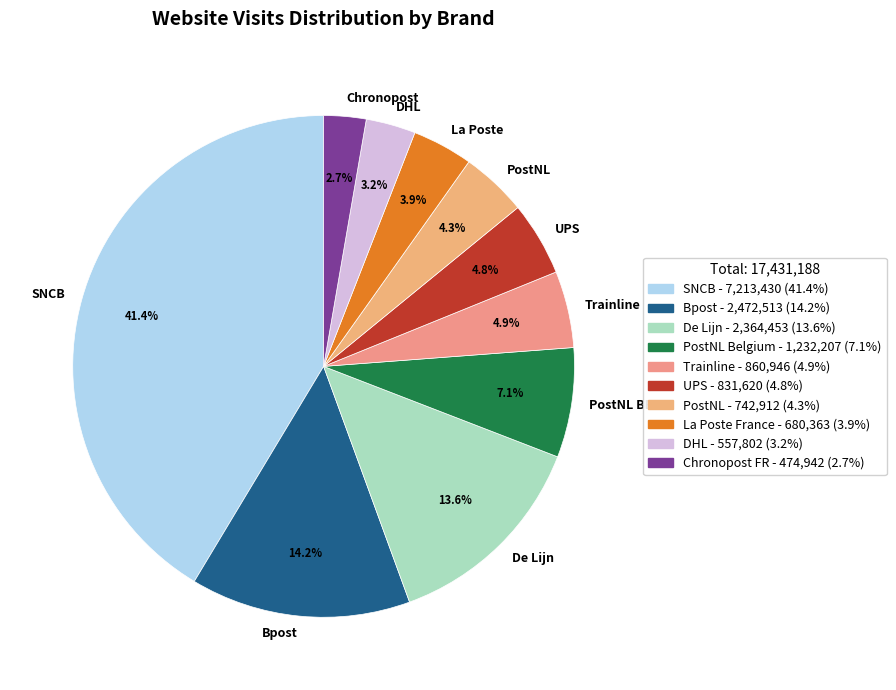

Approximately how many times larger is the value at Bpost compared to PostNL BE?

2.0